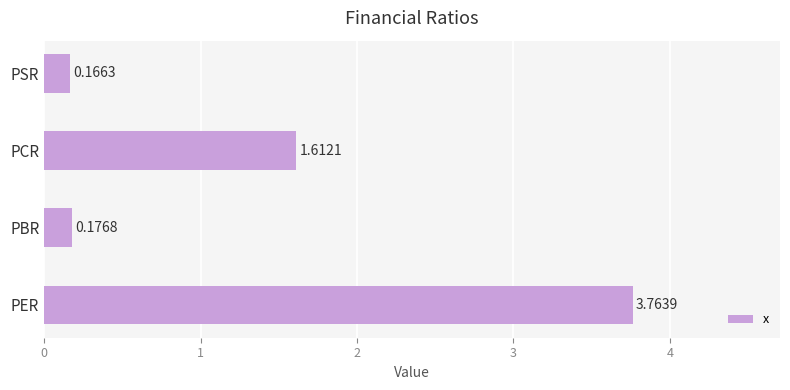

How many values are below 1?

2